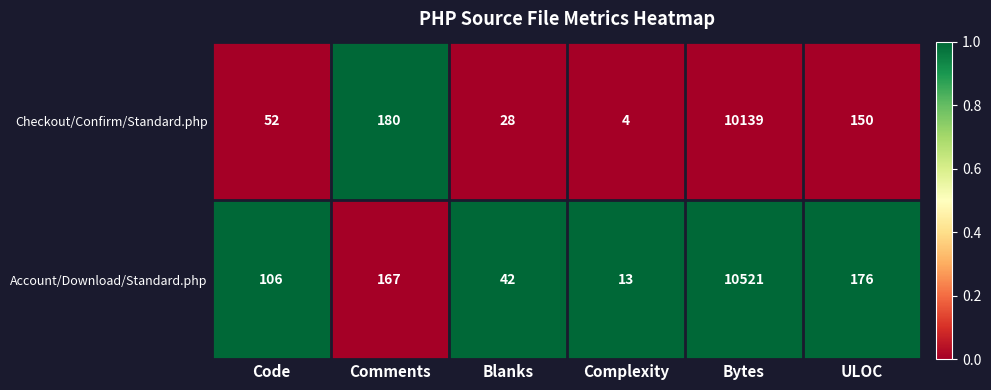

At which label does Checkout/Confirm/Standard.php first exceed 150?

Comments